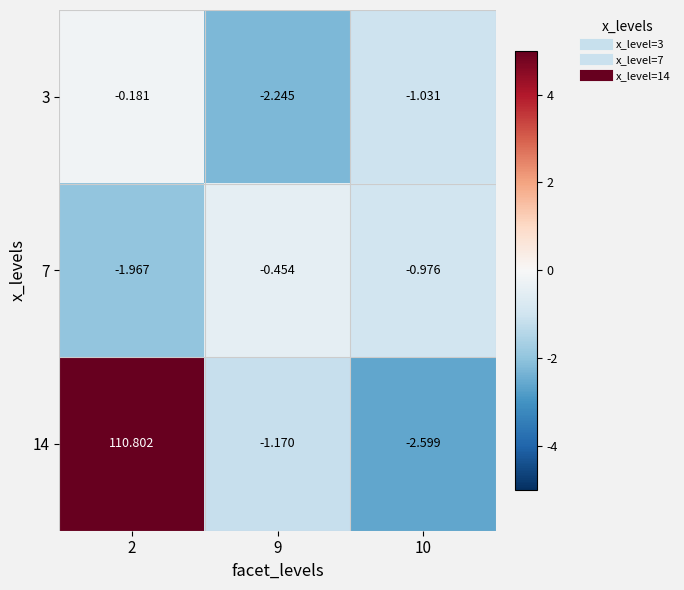

What is the spread (max minus min) of values at 10?

1.6